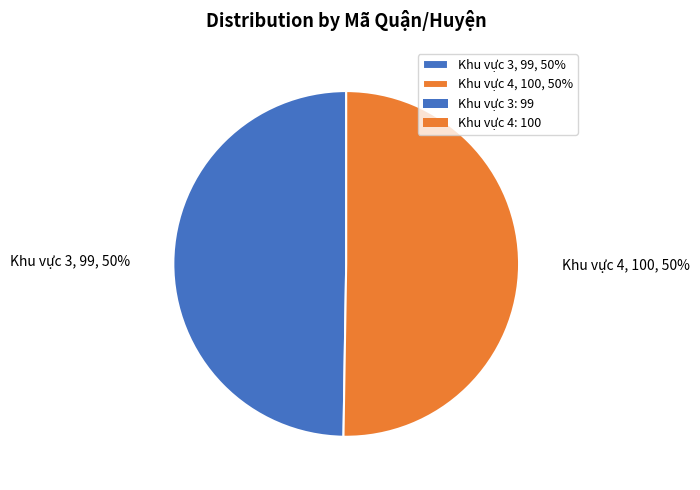

To the nearest percent, what percentage of the pie is Khu vực 4, 100, 50%?

50%